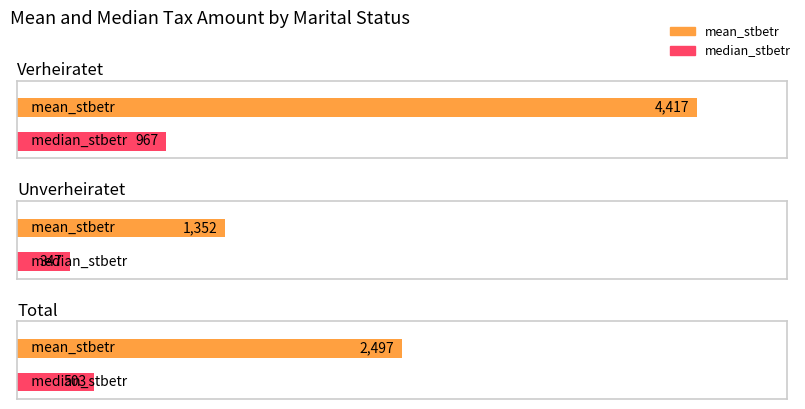

Does the chart contain stacked bars?

No